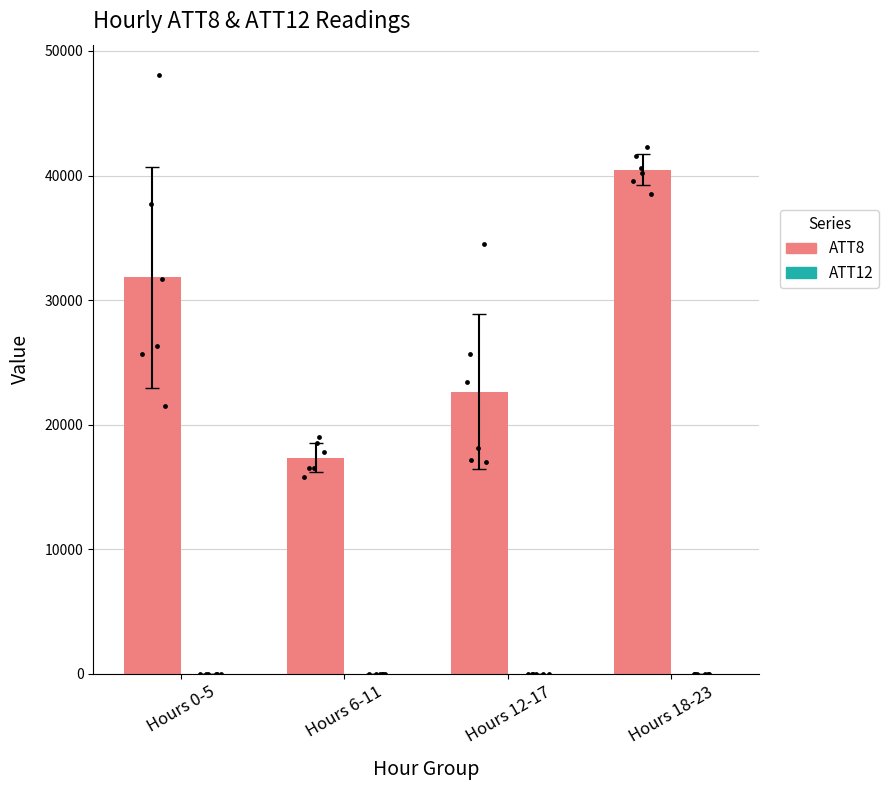

Which series contains the lowest Y value?

ATT12